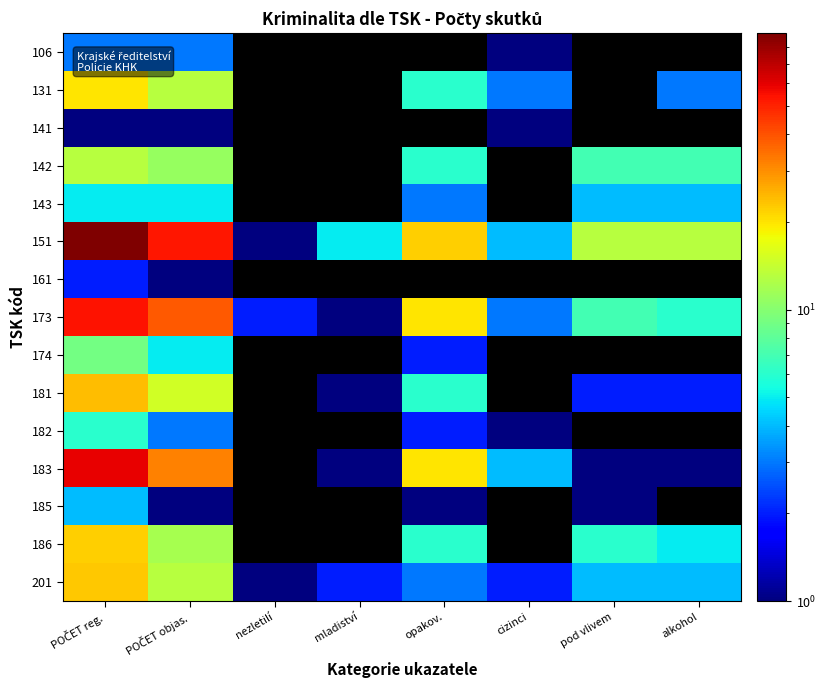

At which label does 161 reach its peak?

POČET reg.